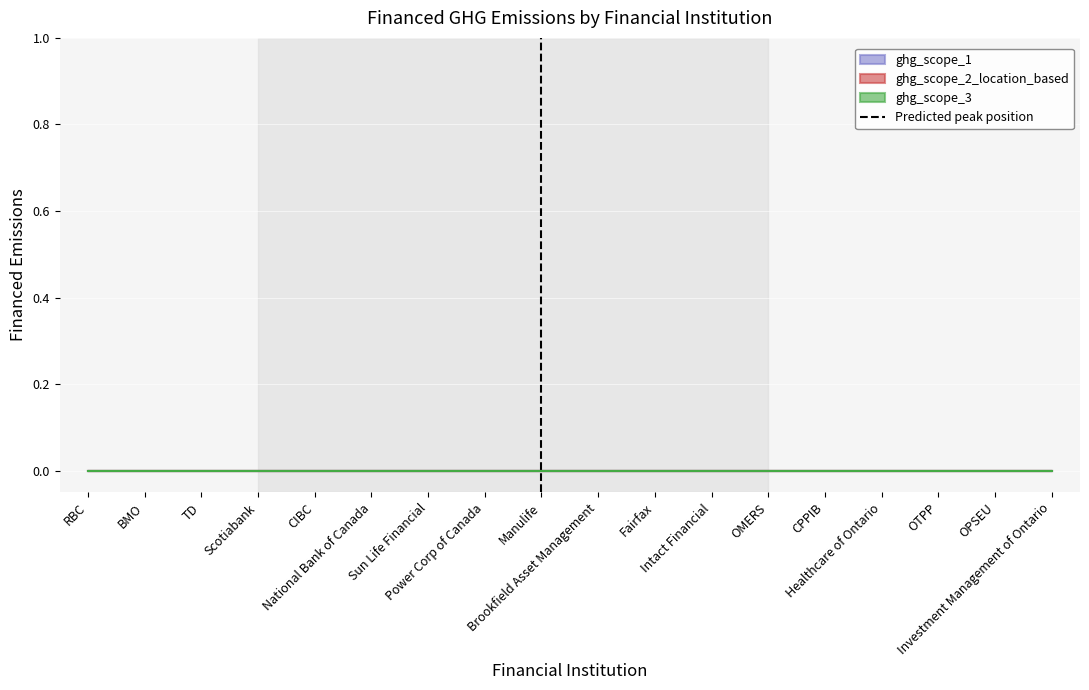

True or false: the data shows -1 at Manulife.

False